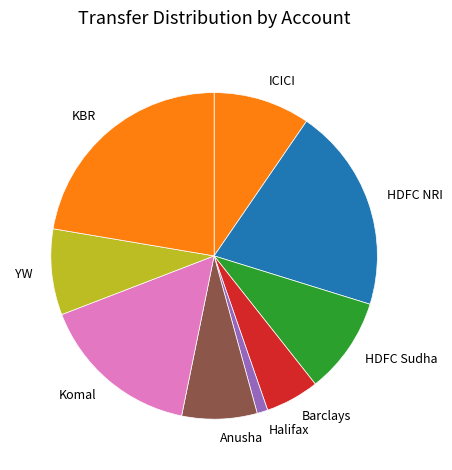

Is it true that HDFC NRI is 20% of the pie?

True